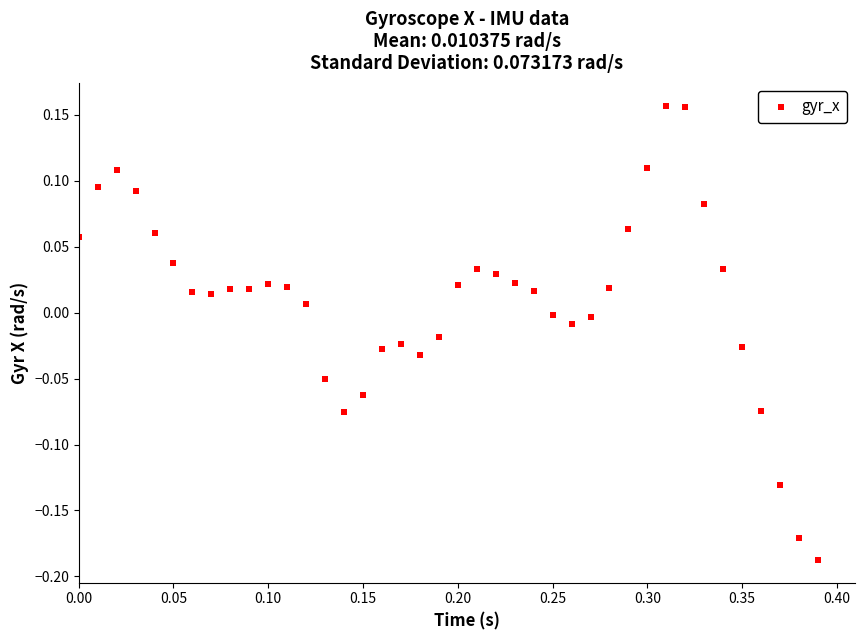

What is the range of Y values (max minus min)?

0.3